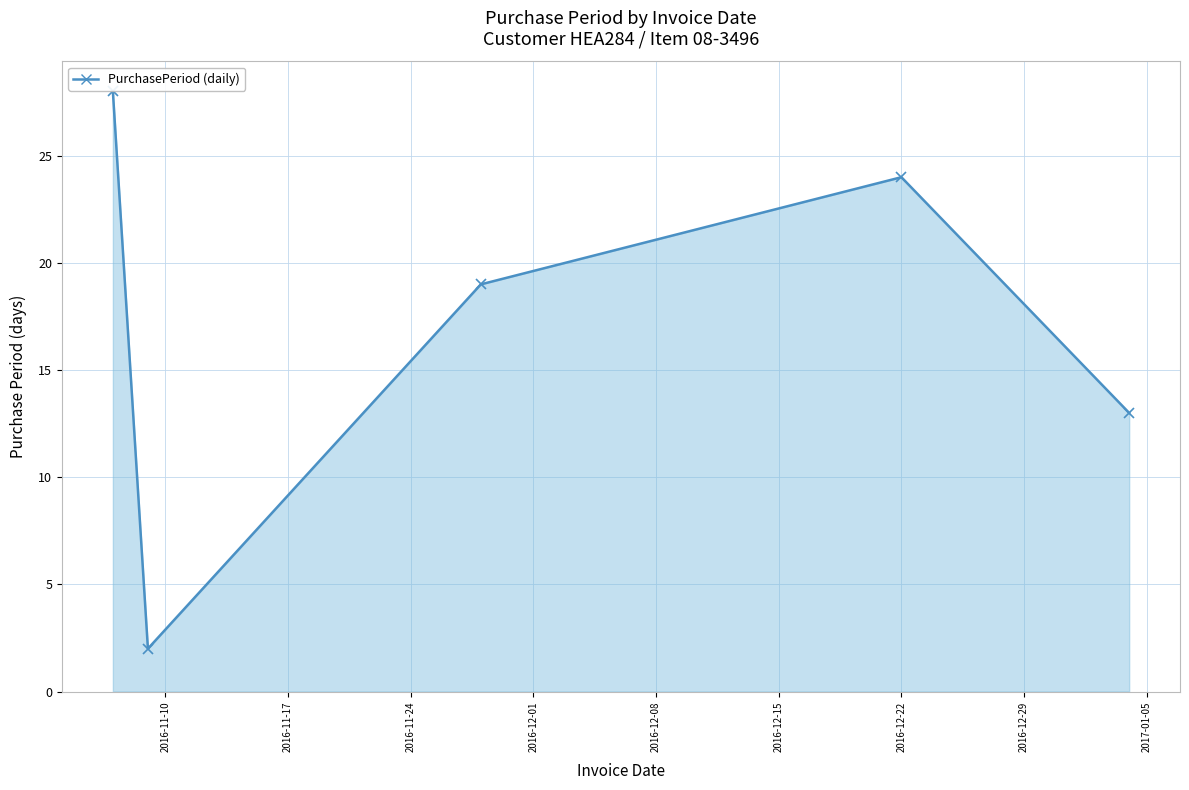

What is the maximum value shown in the chart?

28